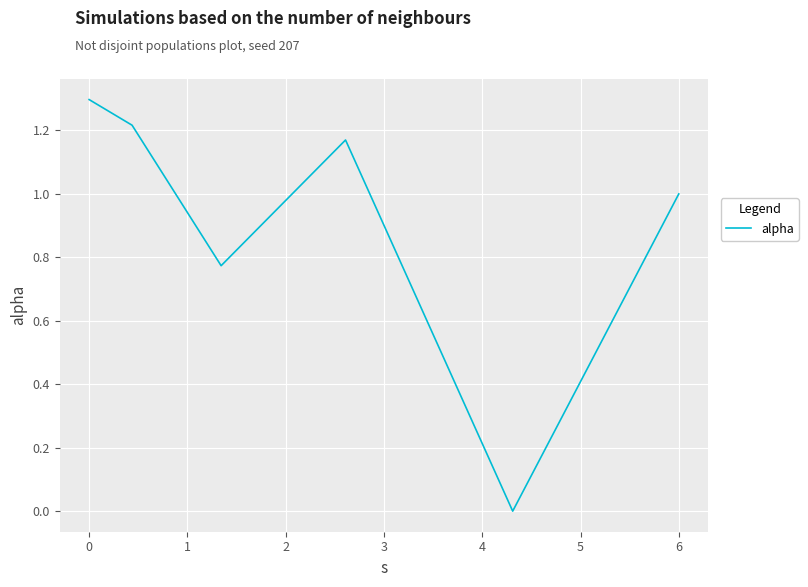

How many interior local peaks (higher than both neighbors) does the data have?

1